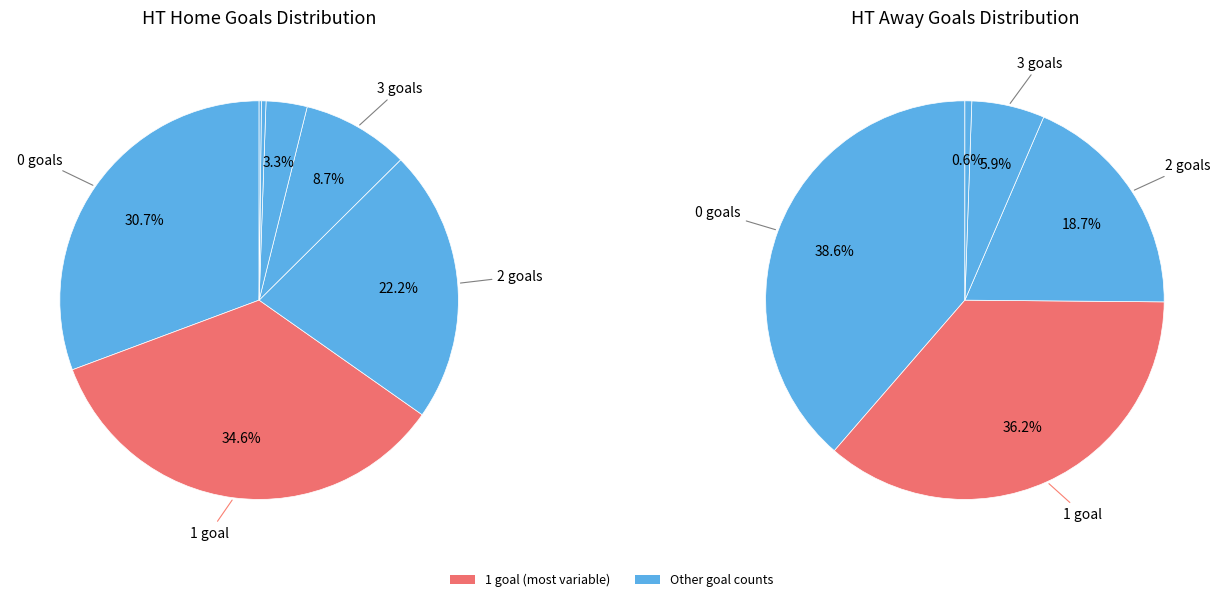

Which has a higher value, 5 or 6?

5